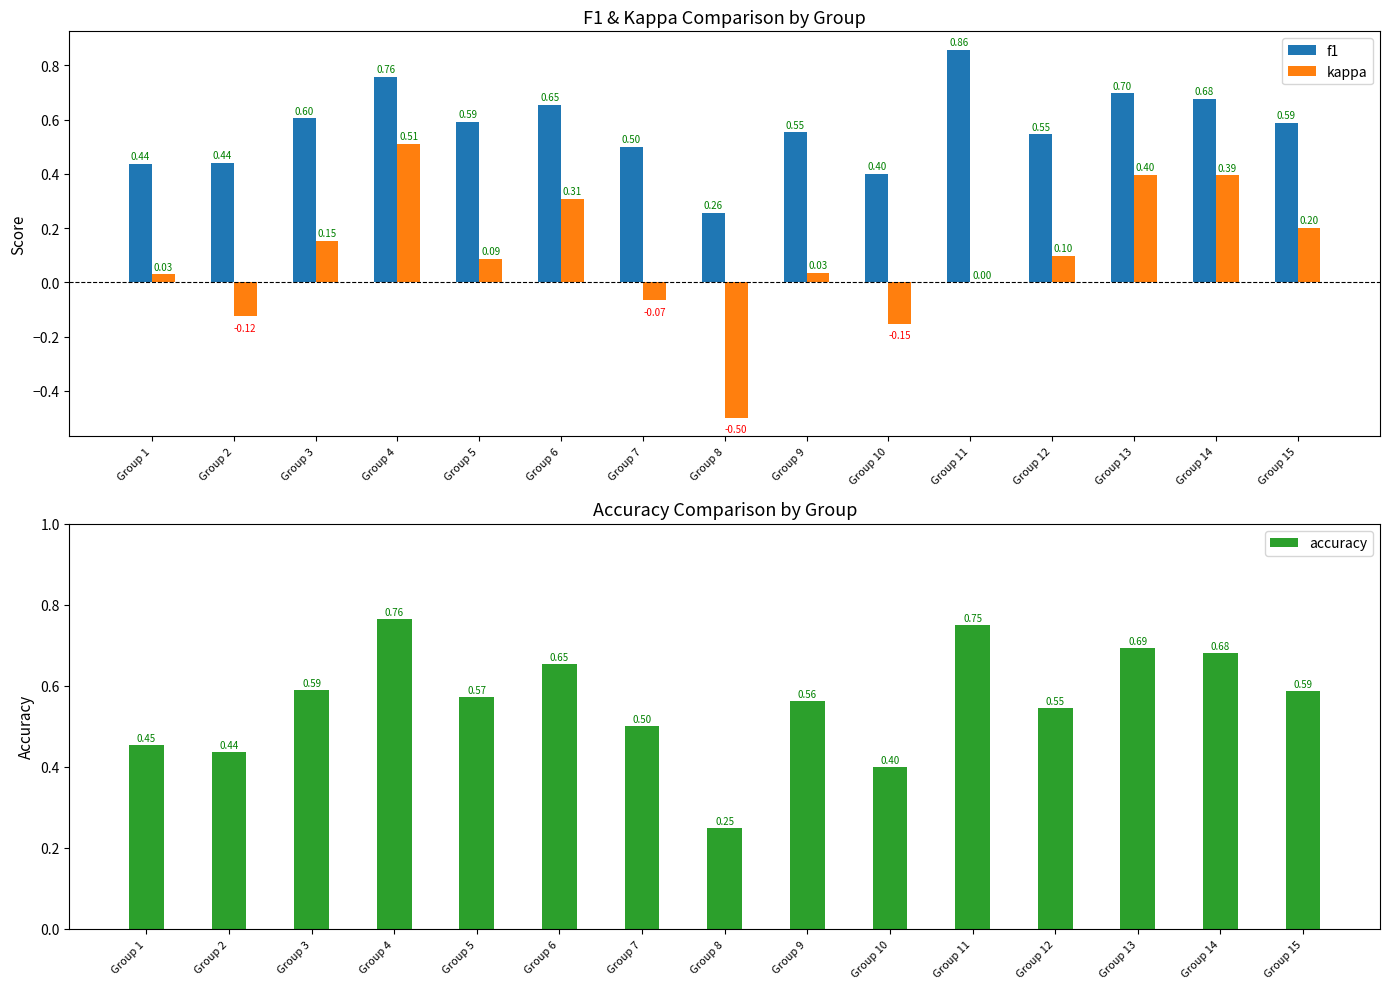

What is the minimum value shown in the chart?

-0.5